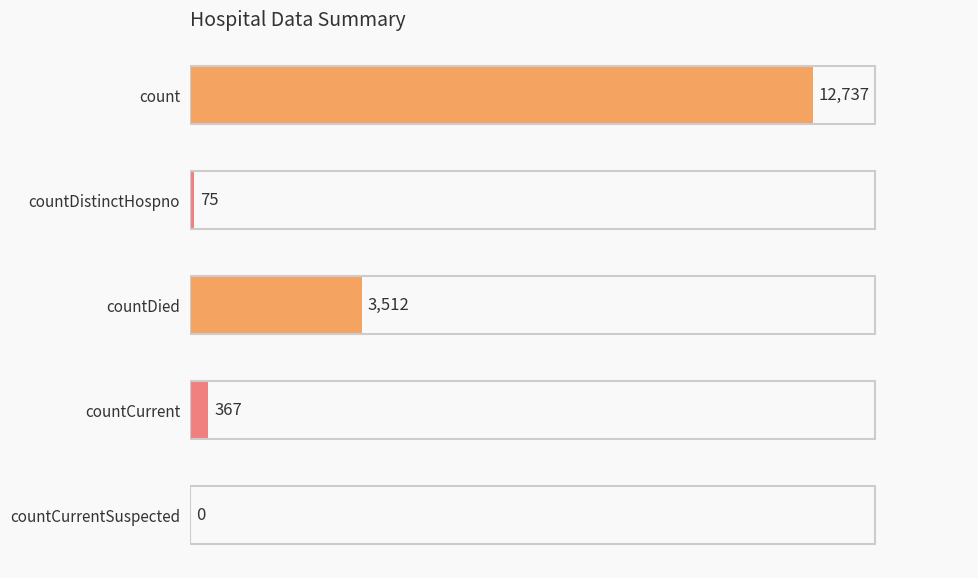

Reading top to bottom, what are all the values shown in this chart?

count=12737	countDistinctHospno=75	countDied=3512	countCurrent=367	countCurrentSuspected=0